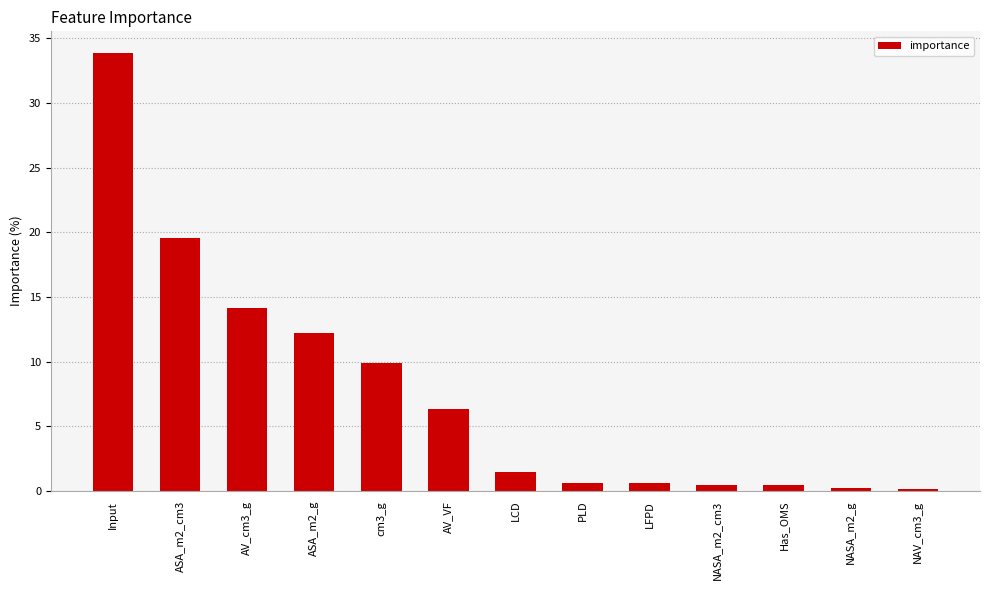

Is it true that the value at ASA_m2_g is 12.2?

True